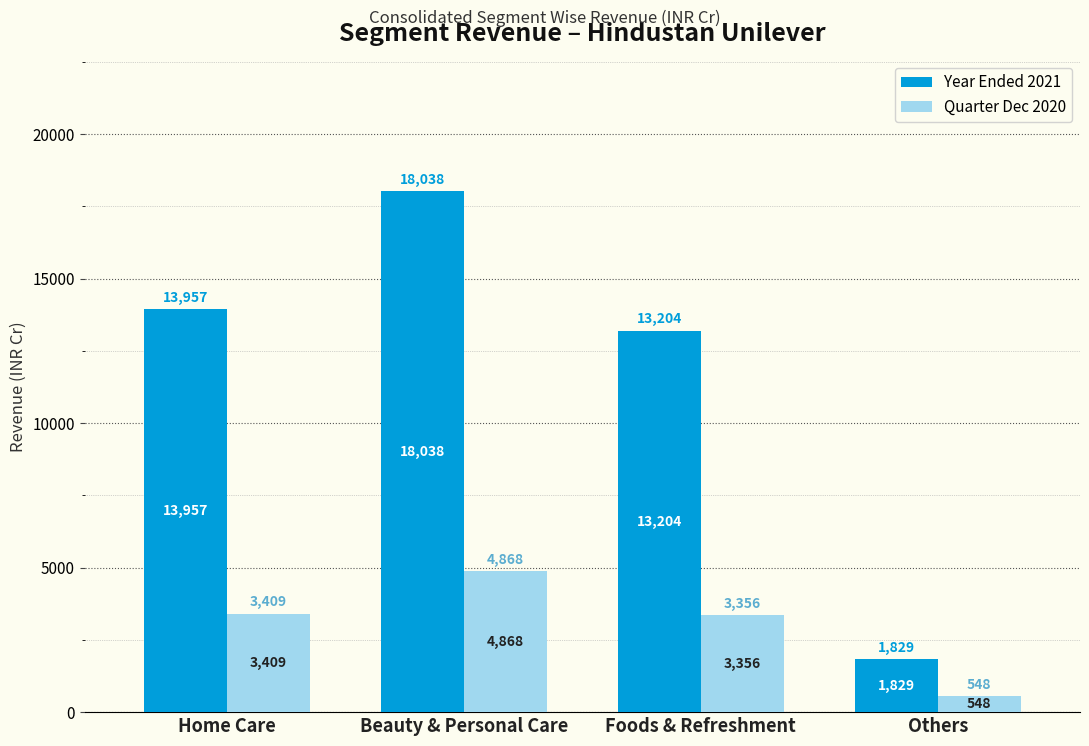

How many categories are shown in the chart?

4